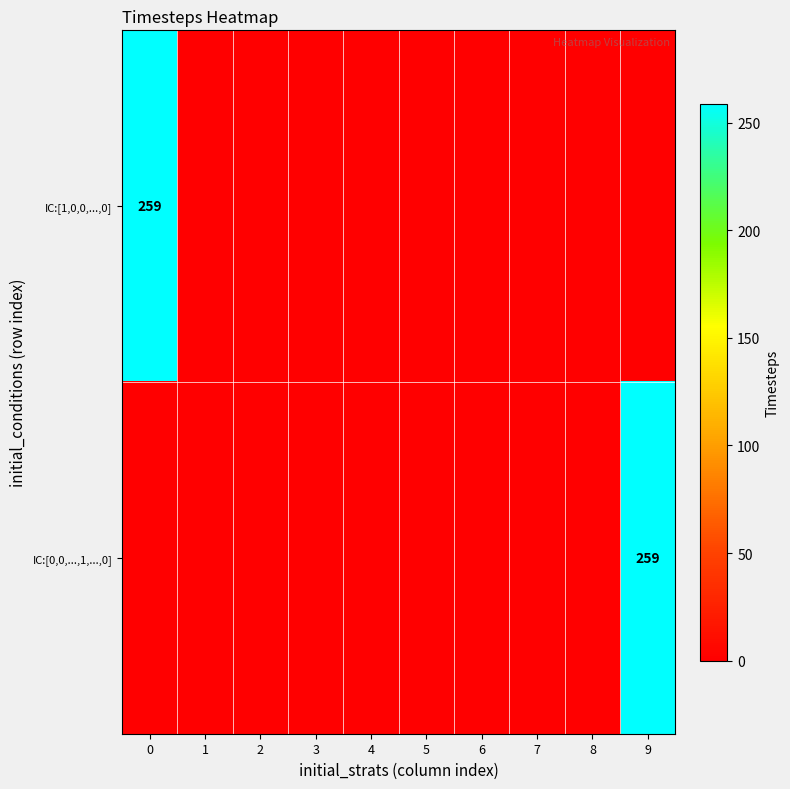

Which series has the widest spread of values?

IC:[1,0,0,...,0]